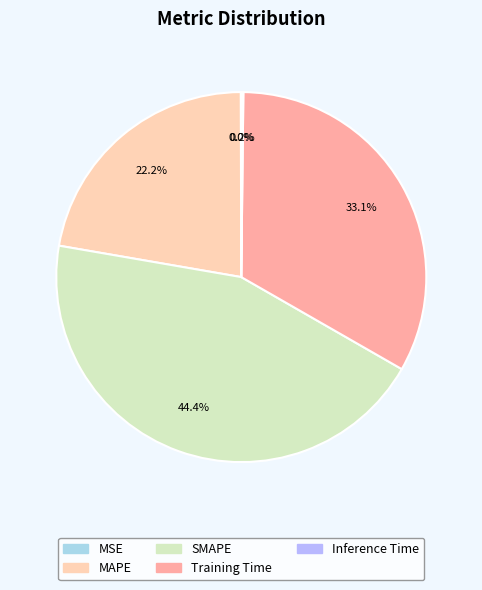

Does any single category account for the majority?

No